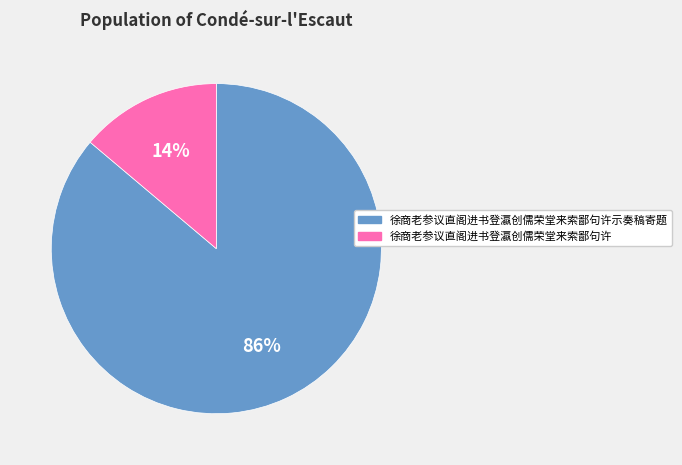

Between 徐商老参议直阁进书登瀛创儒荣堂来索鄙句许 and 徐商老参议直阁进书登瀛创儒荣堂来索鄙句许示奏稿寄题, which is larger?

徐商老参议直阁进书登瀛创儒荣堂来索鄙句许示奏稿寄题